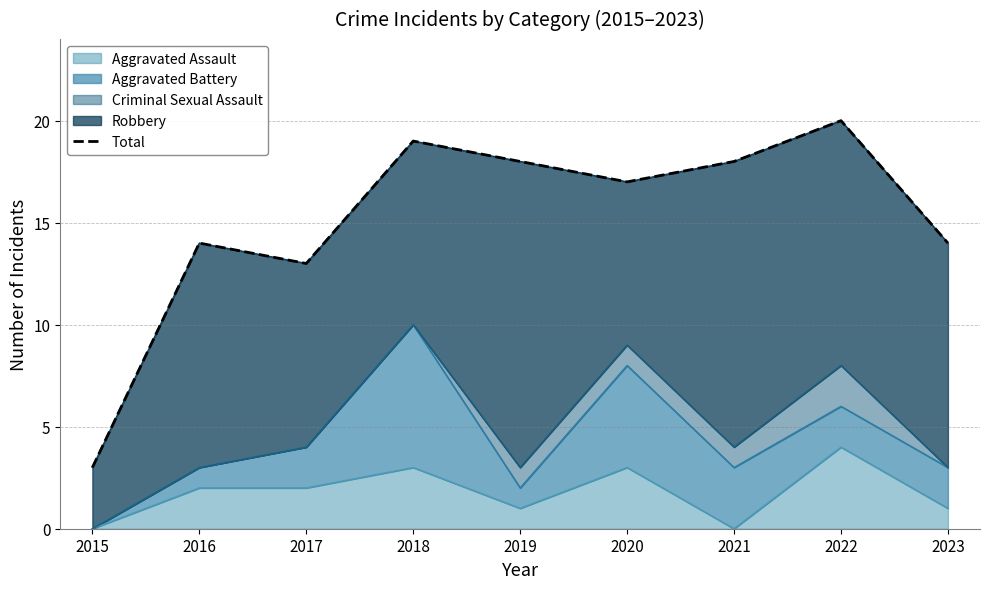

What is the greatest value displayed?

20